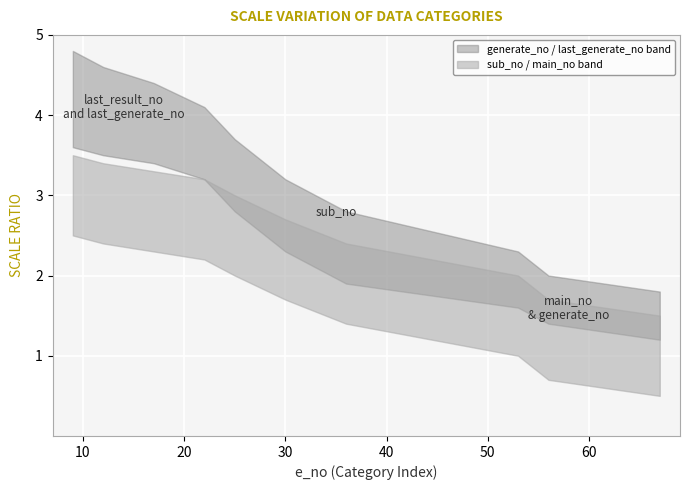

True or false: main_no and e_no intersect in this chart.

False